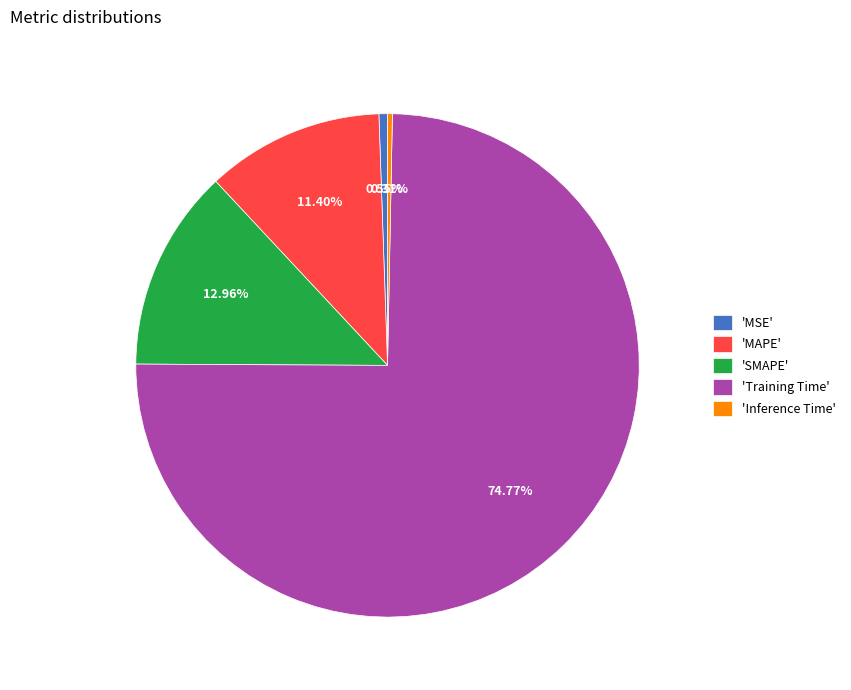

Which category has the biggest portion of the pie?

'Training Time'